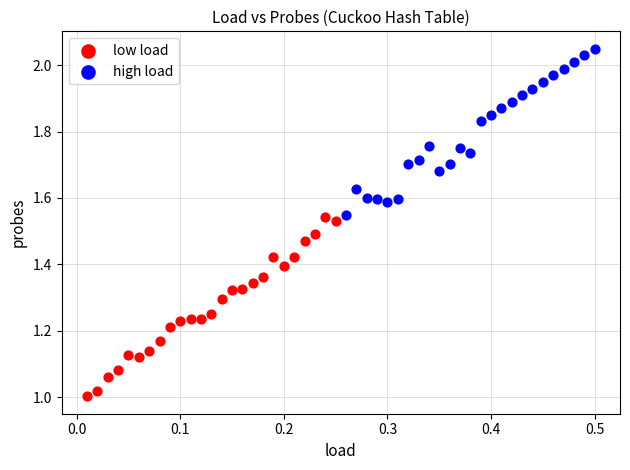

Which series reaches the maximum Y coordinate?

high load